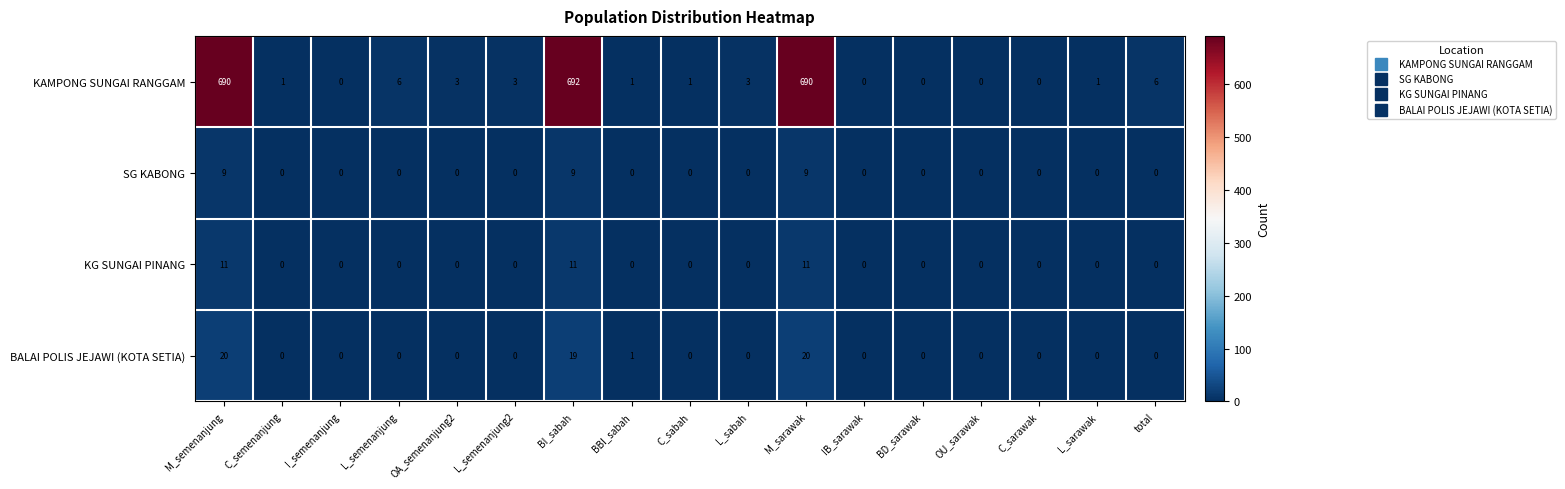

Which series has the largest range (max minus min)?

KAMPONG SUNGAI RANGGAM